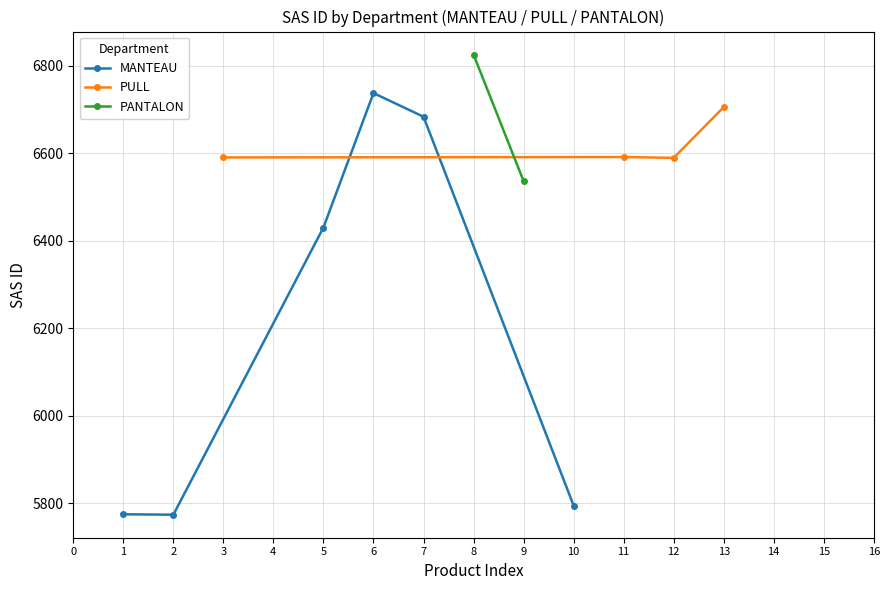

What is the value of the MANTEAU point at the 2nd from the left?

5774